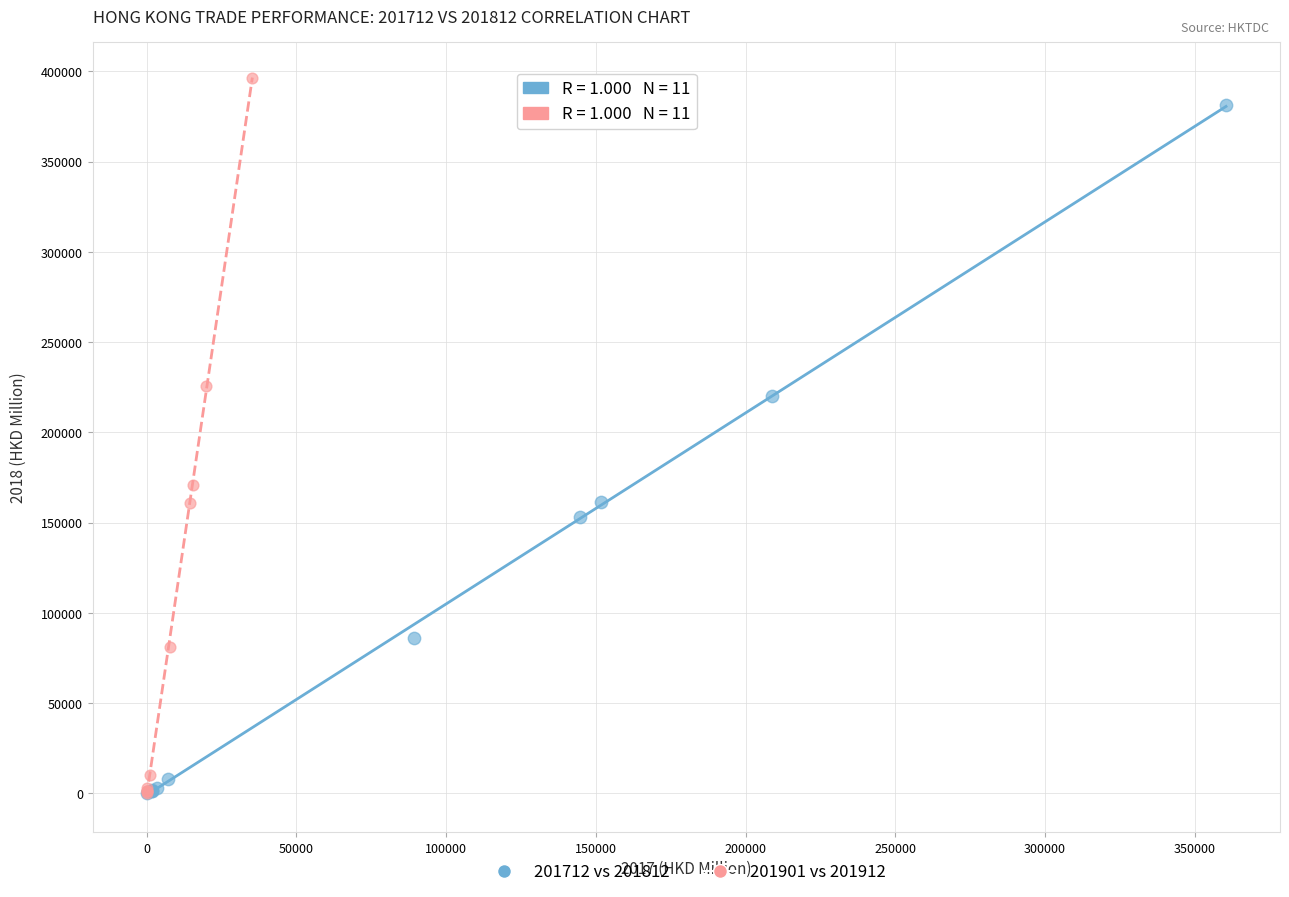

Which series has the widest spread of Y values?

201901 vs 201912